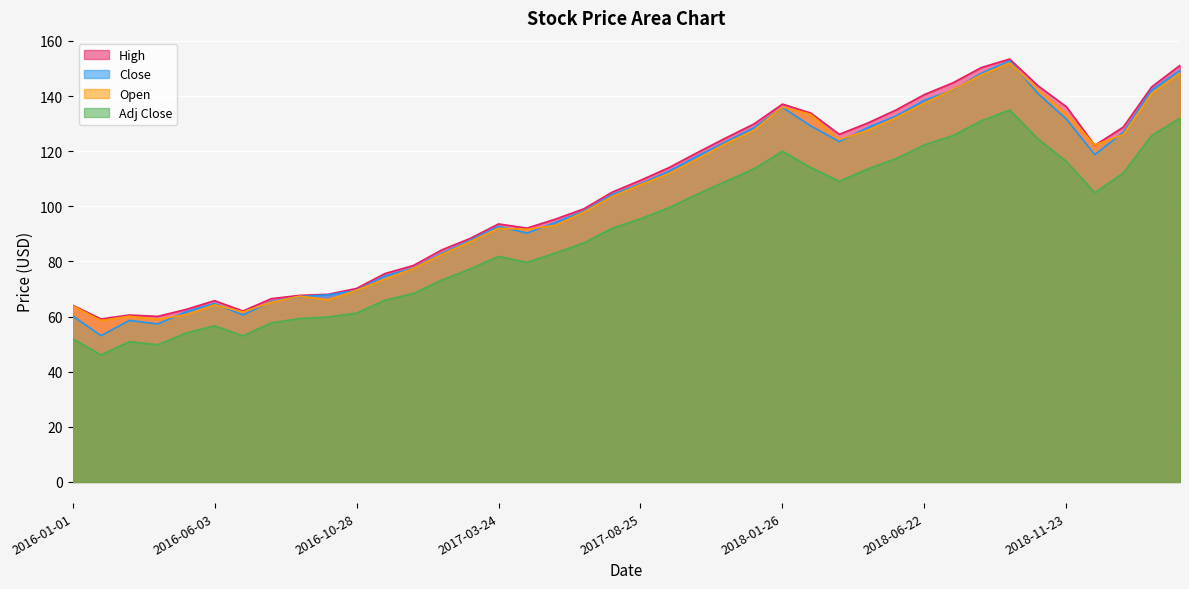

What is the lowest value of the Adj Close series?

46.1